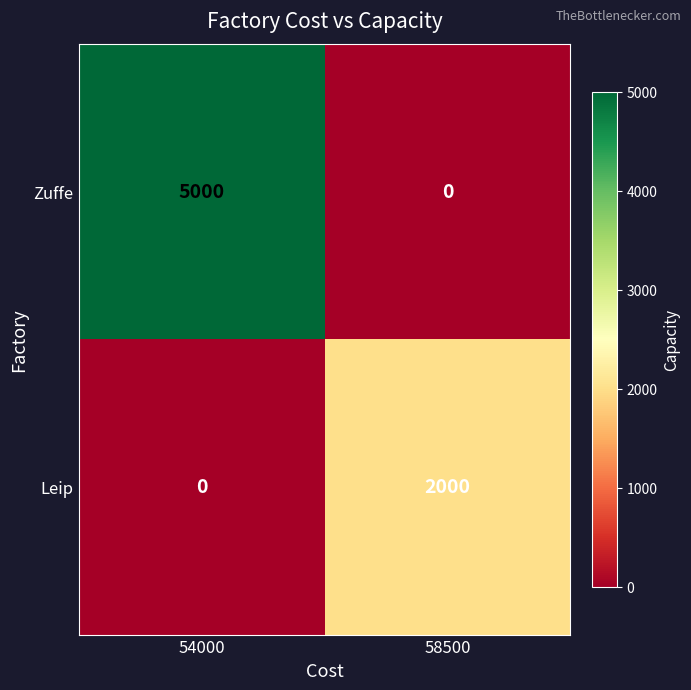

What is the sum of the Zuffe values at 54000 and 58500?

5000